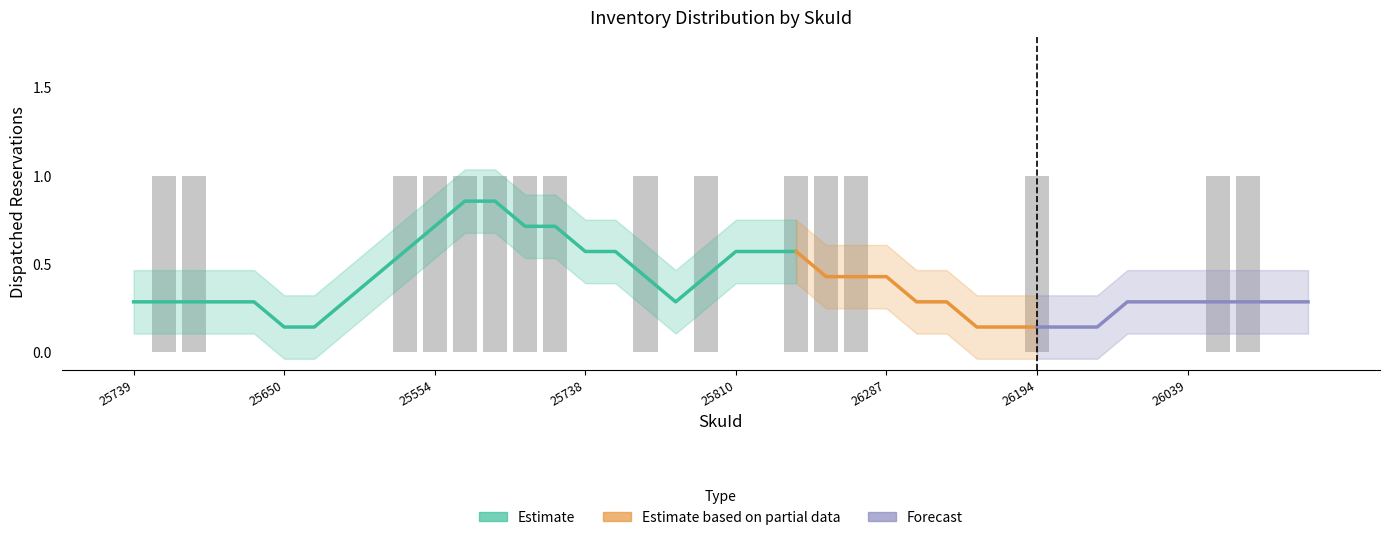

What is the value of the DispatchedReservations bar at the 20th from the left?

1